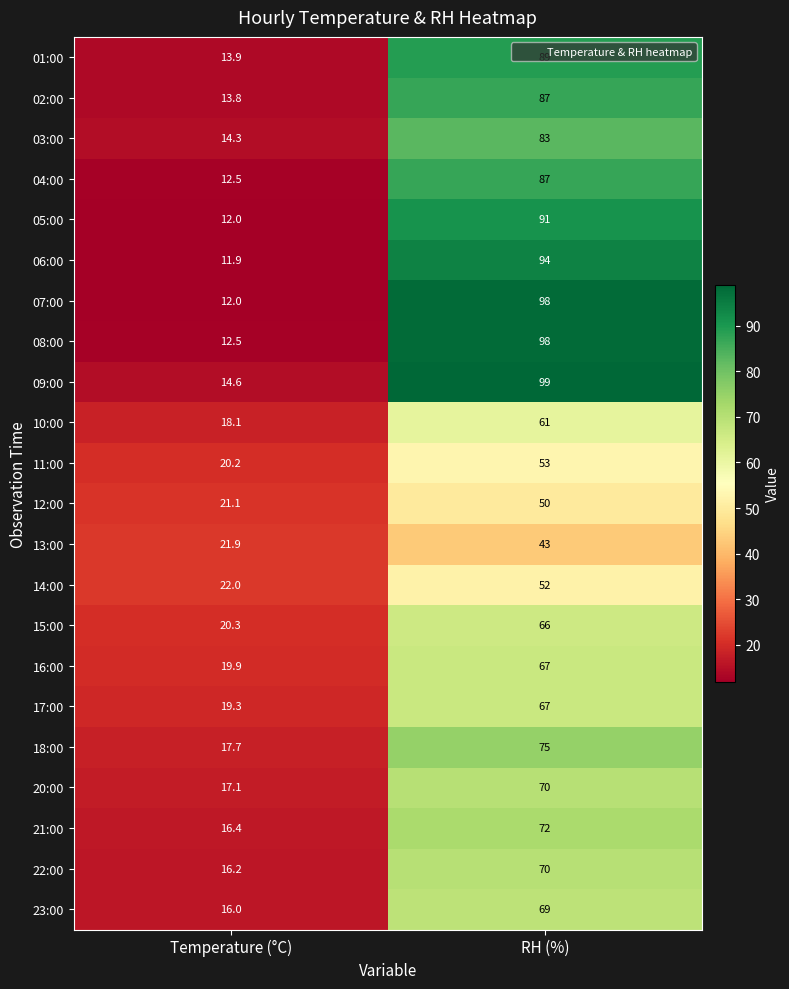

The 03:00 series shows 83.0 at RH (%). True or false?

True